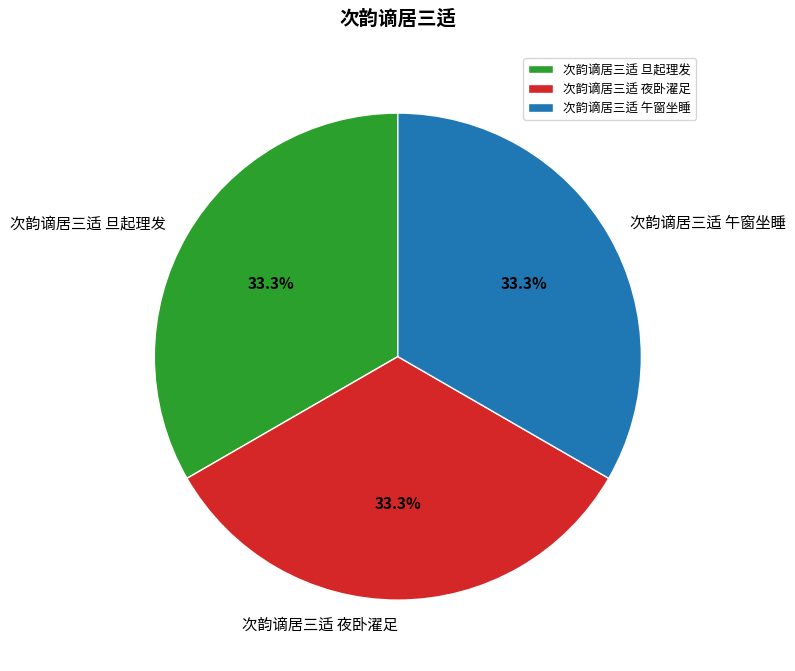

What percentage is NOT represented by 次韵谪居三适 午窗坐睡?

66.7%